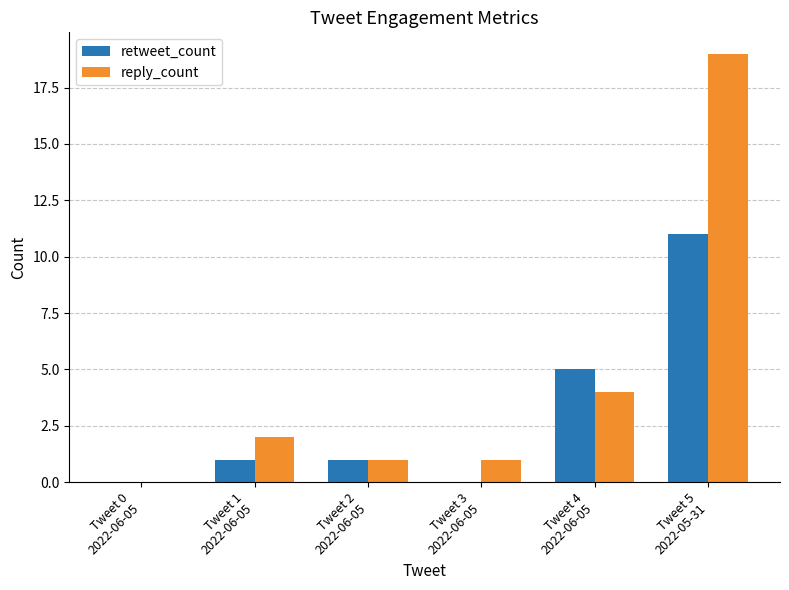

What is the greatest value displayed?

19